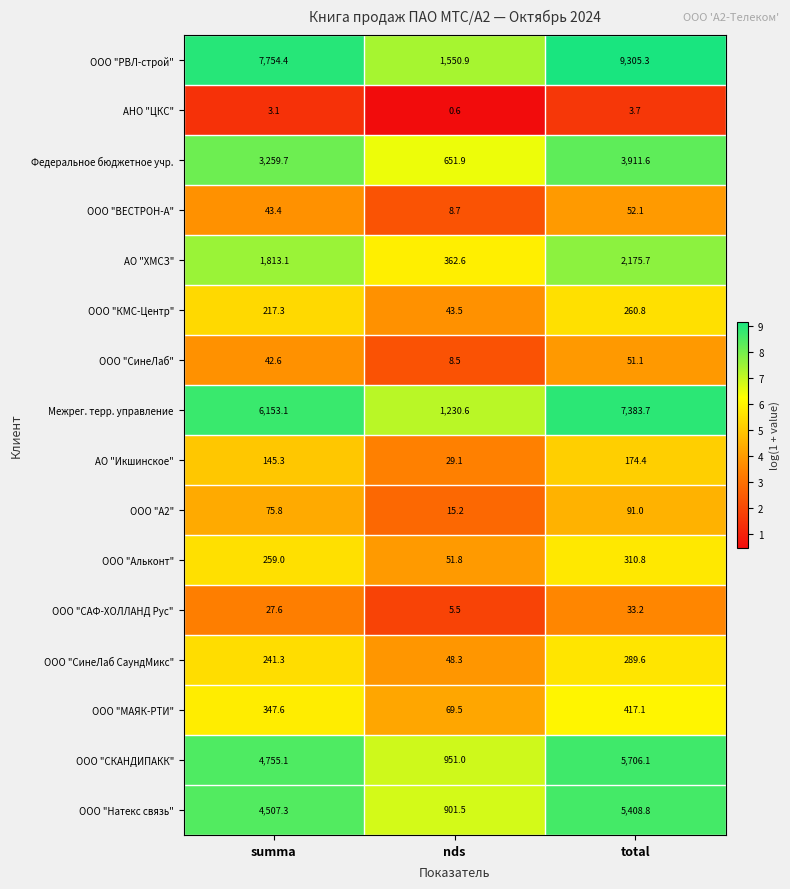

What is the difference between the АНО "ЦКС" values at nds and total?

3.1